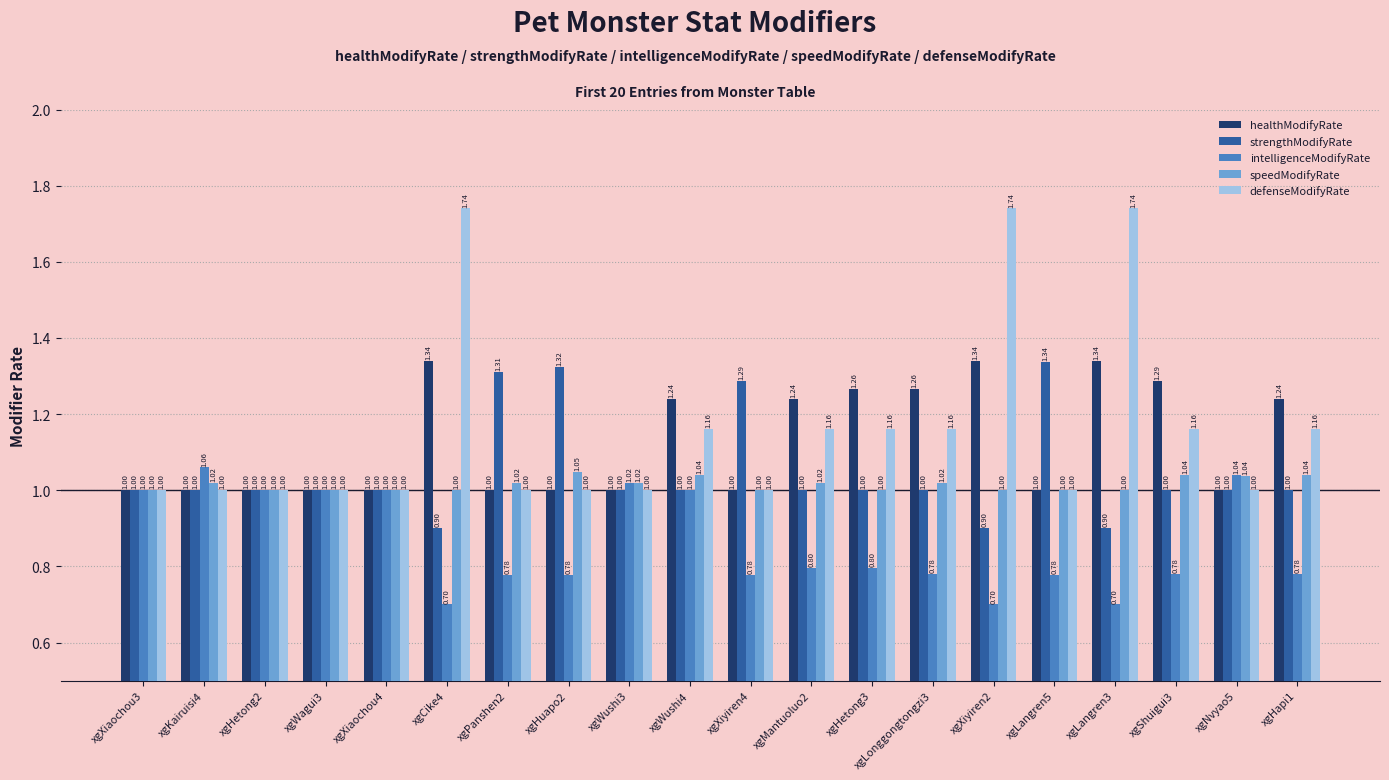

Which series has the widest spread of values?

defenseModifyRate